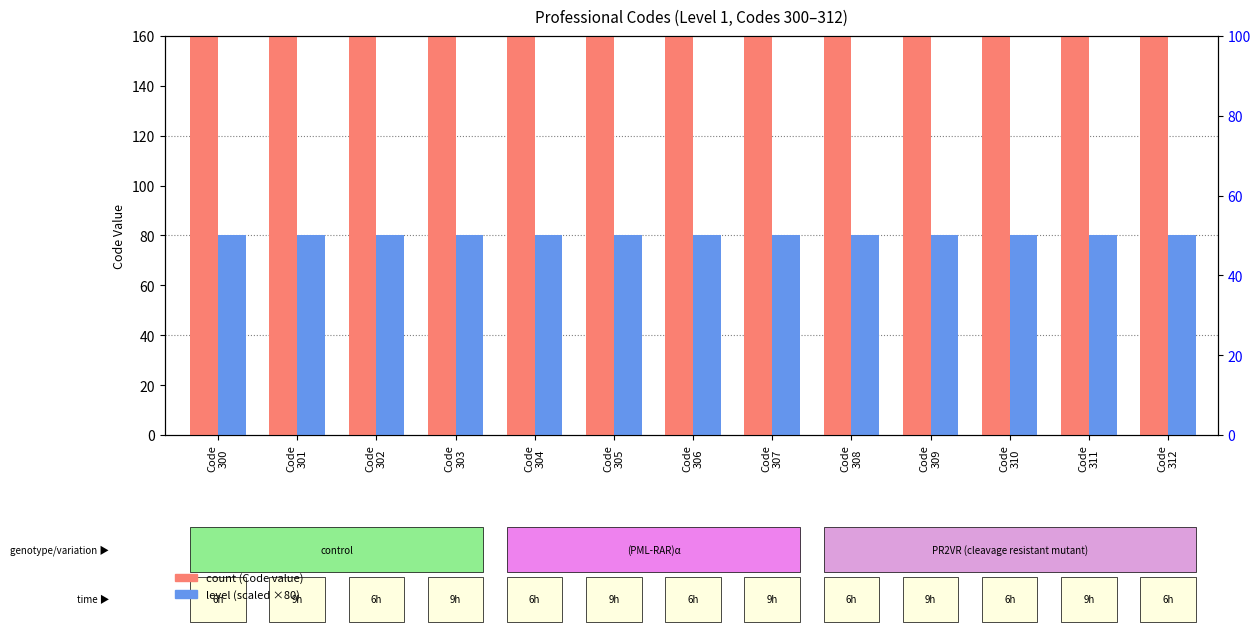

What is the difference between the highest and lowest values at Code
309?

229